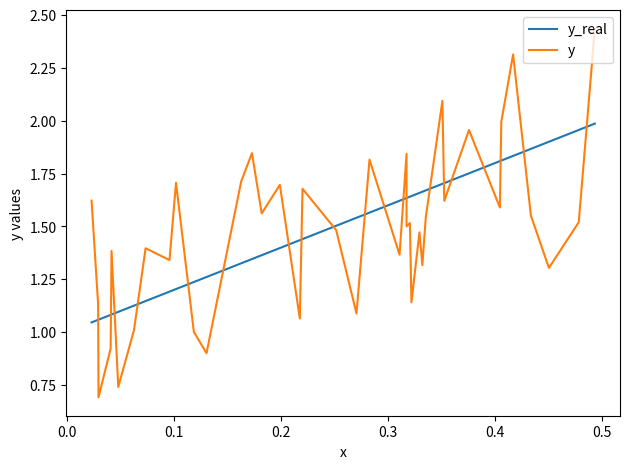

Which series has the widest spread of values?

y